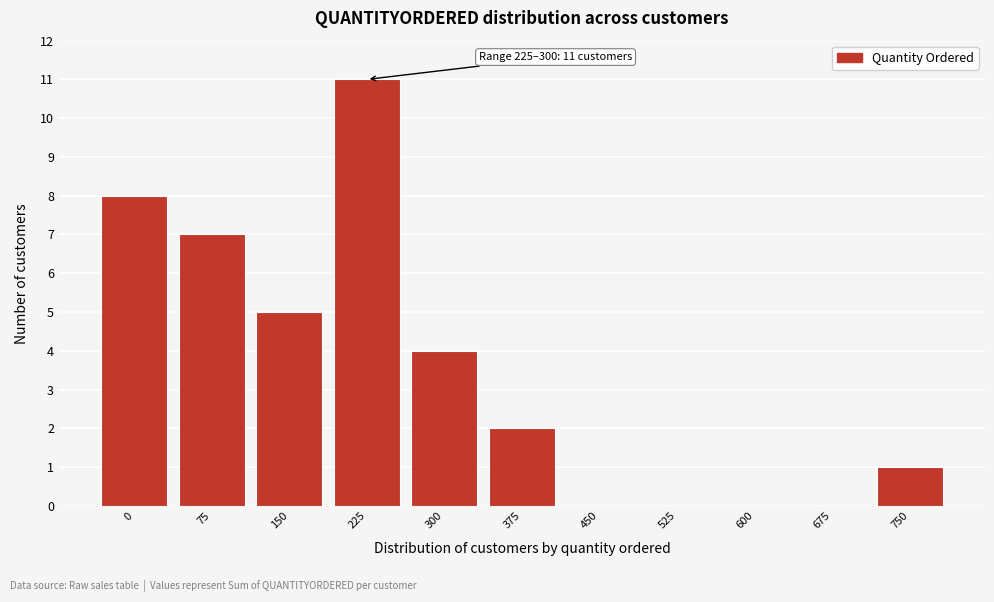

Reading right to left, list all the values displayed in this chart.

750=1	675=0	600=0	525=0	450=0	375=2	300=4	225=11	150=5	75=7	0=8